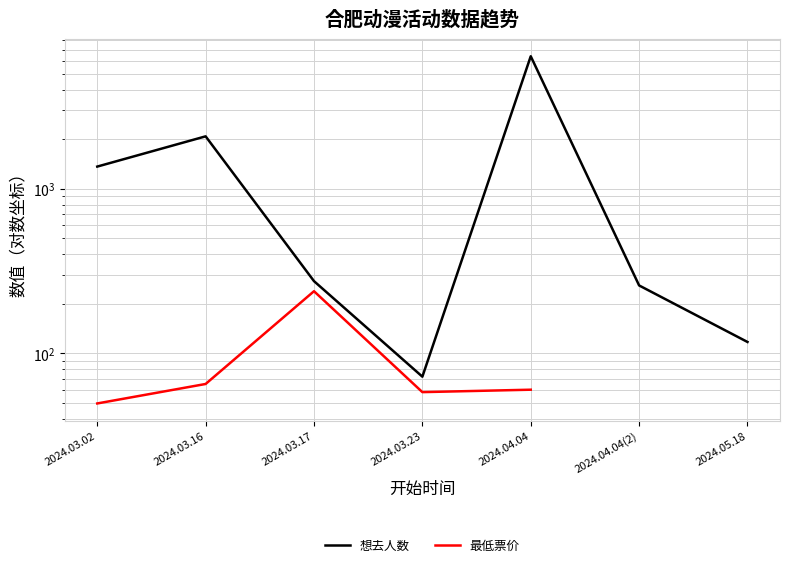

Where is the first local minimum for 最低票价?

2024.03.23